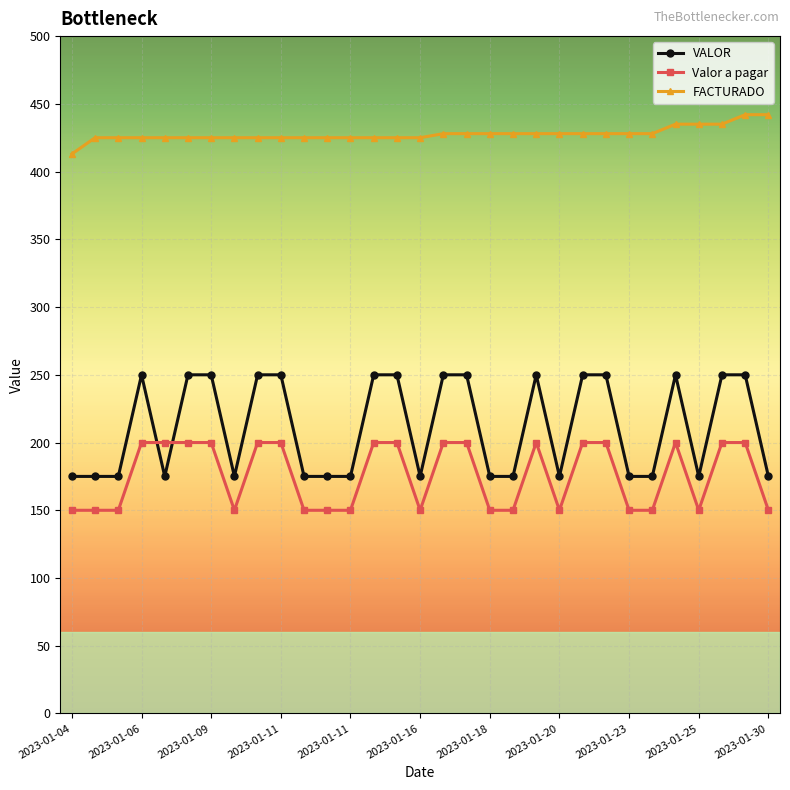

Which series has the widest spread of values?

VALOR